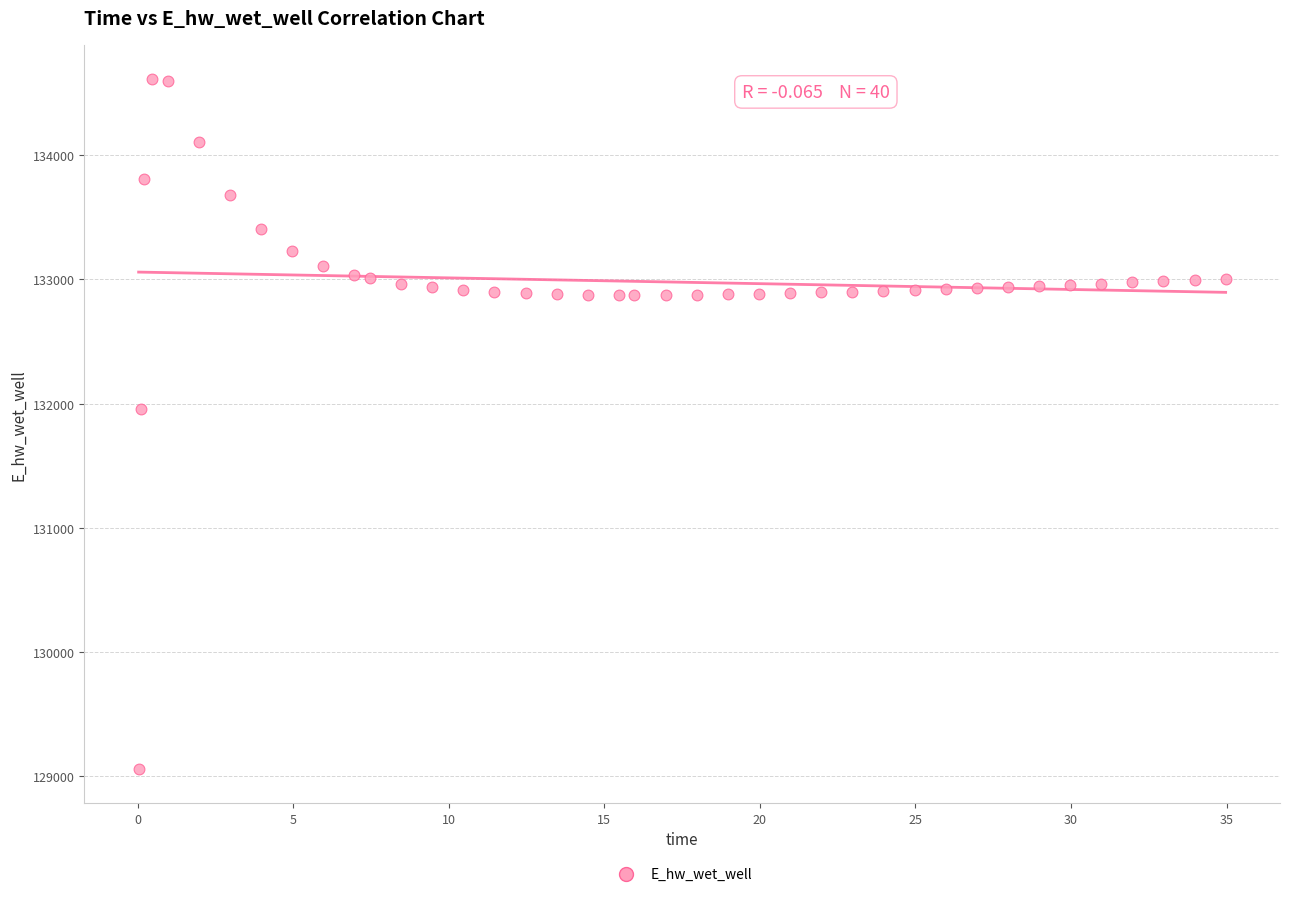

What is the range of X values (max minus min)?

34.9